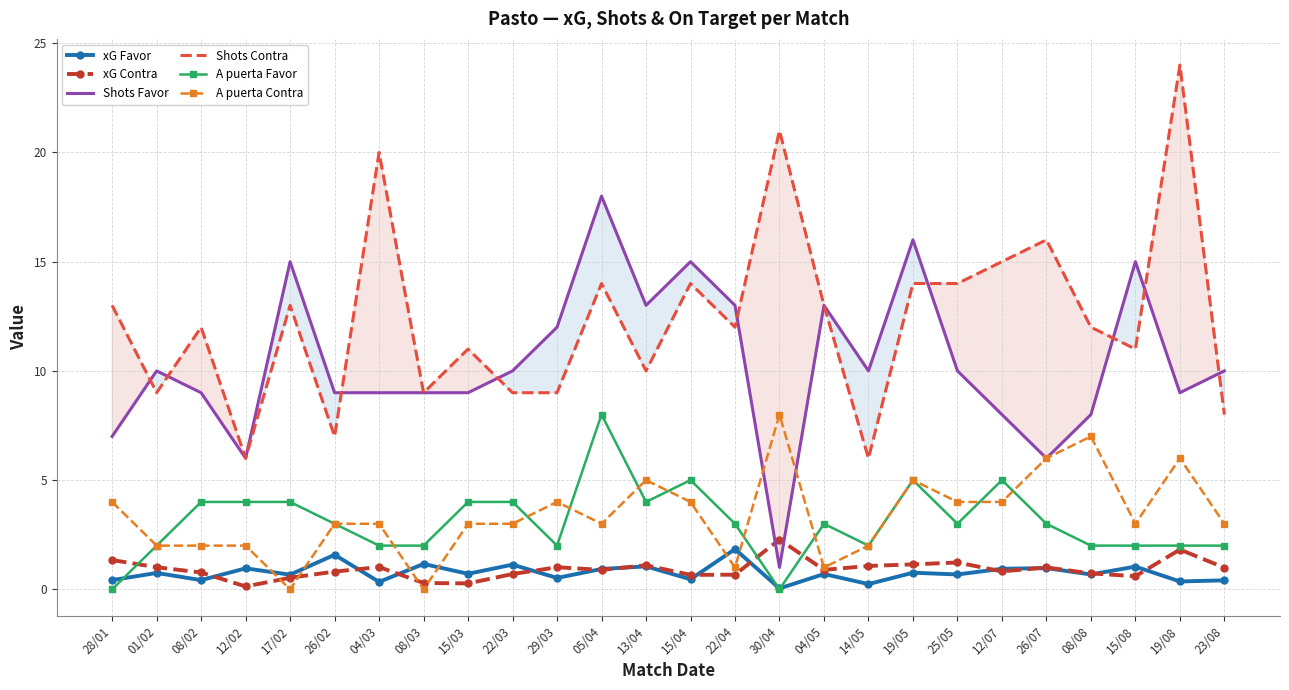

The value of xG Favor at 30/04 is 0.0. True or false?

True